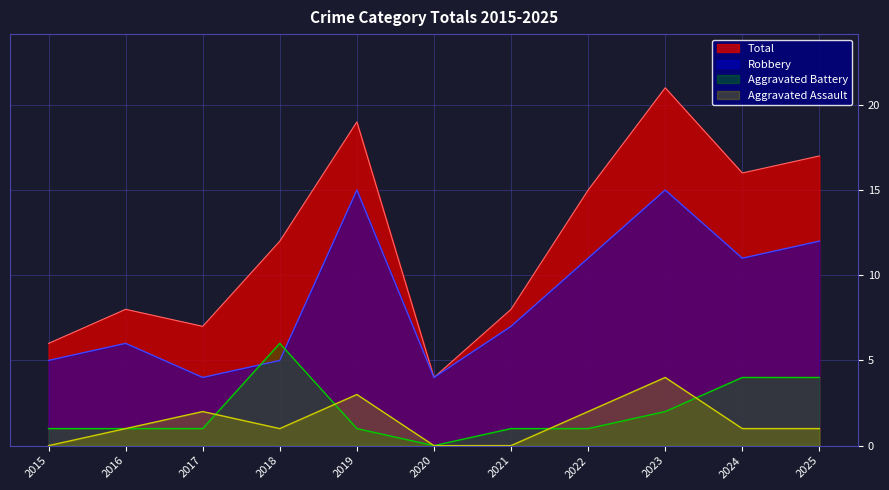

Which category has the highest value across all series?

2023